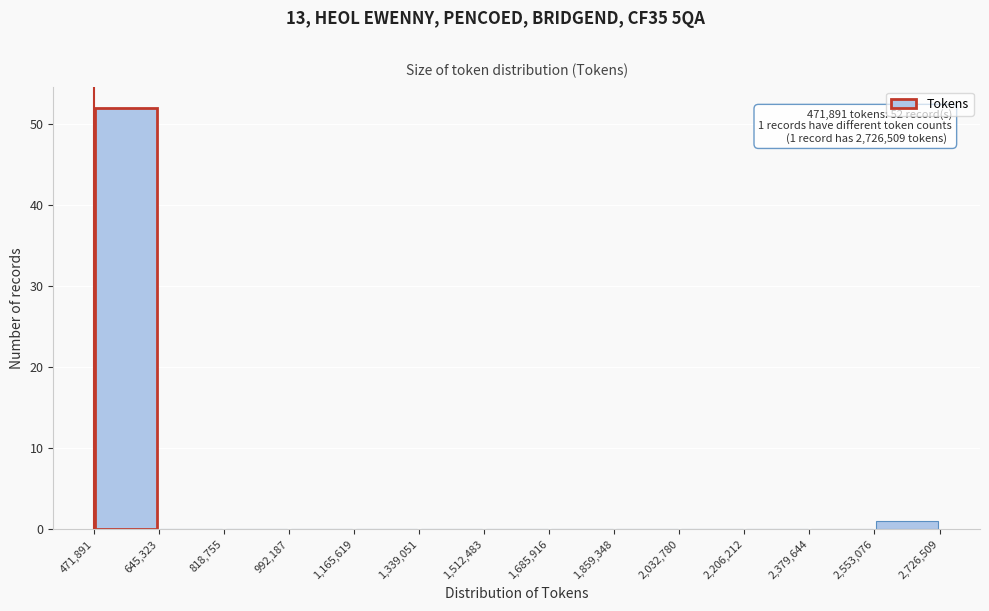

Which range on the x-axis has the tallest bar?

471,891 to 645,323